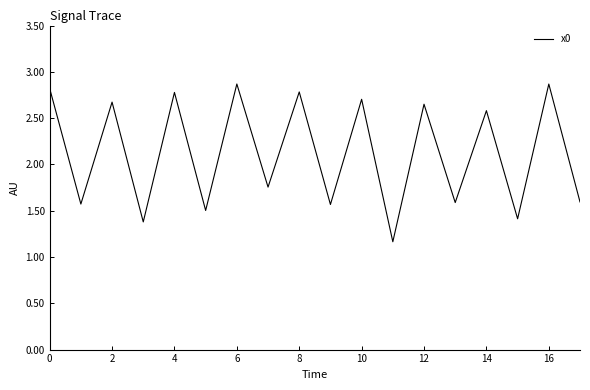

What is the difference between the maximum and minimum values?

1.7